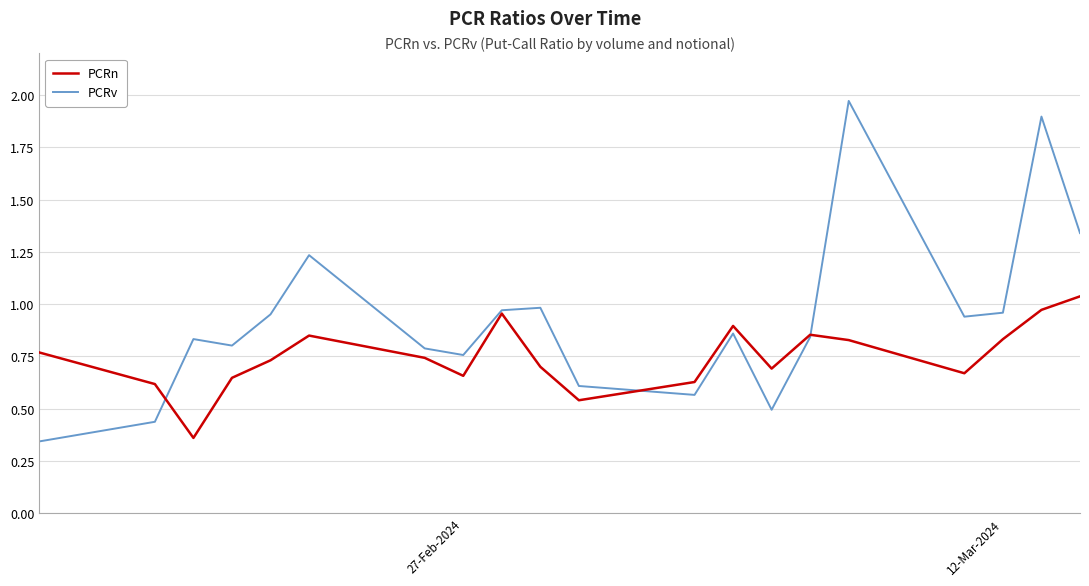

True or false: PCRn and PCRv intersect in this chart.

True